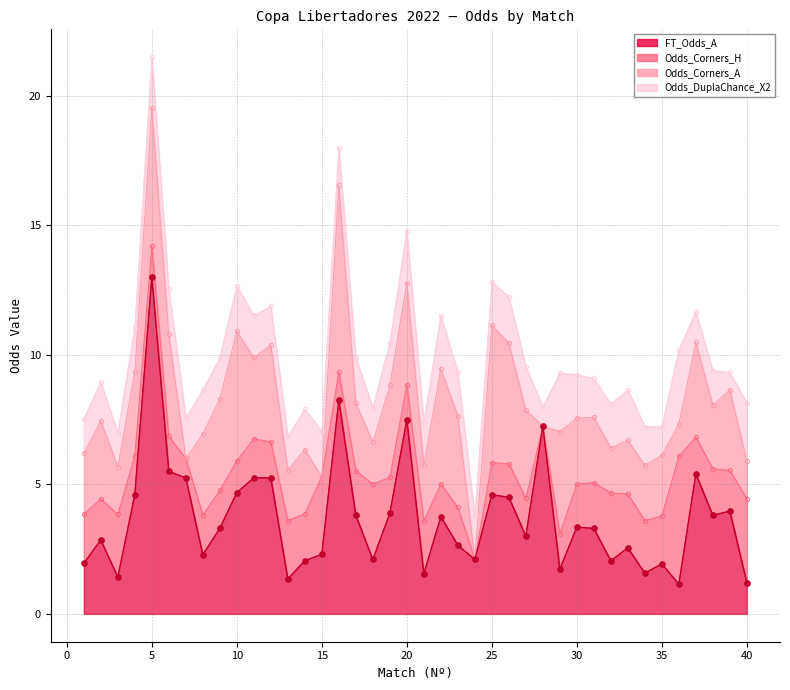

What is the difference between the highest and lowest values at 31?

1.8